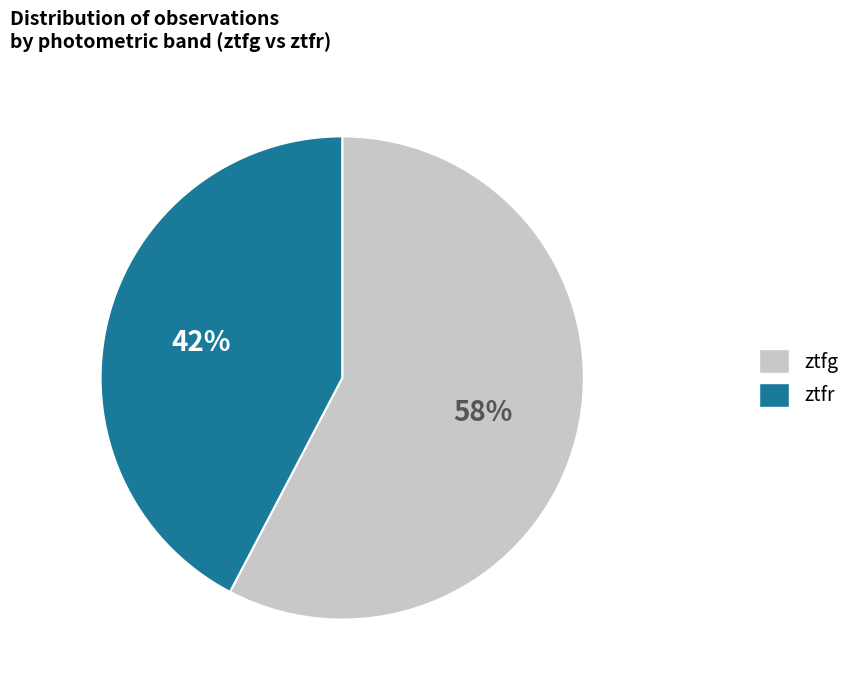

To the nearest percent, what portion does ztfr represent?

42%